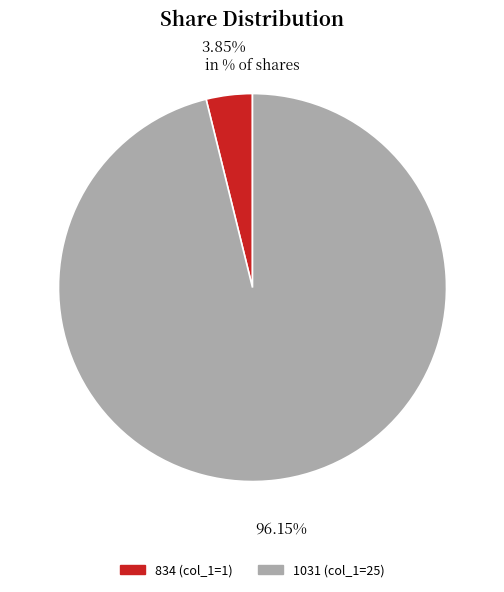

To the nearest percent, what is the difference between the largest and smallest slice percentages?

92%